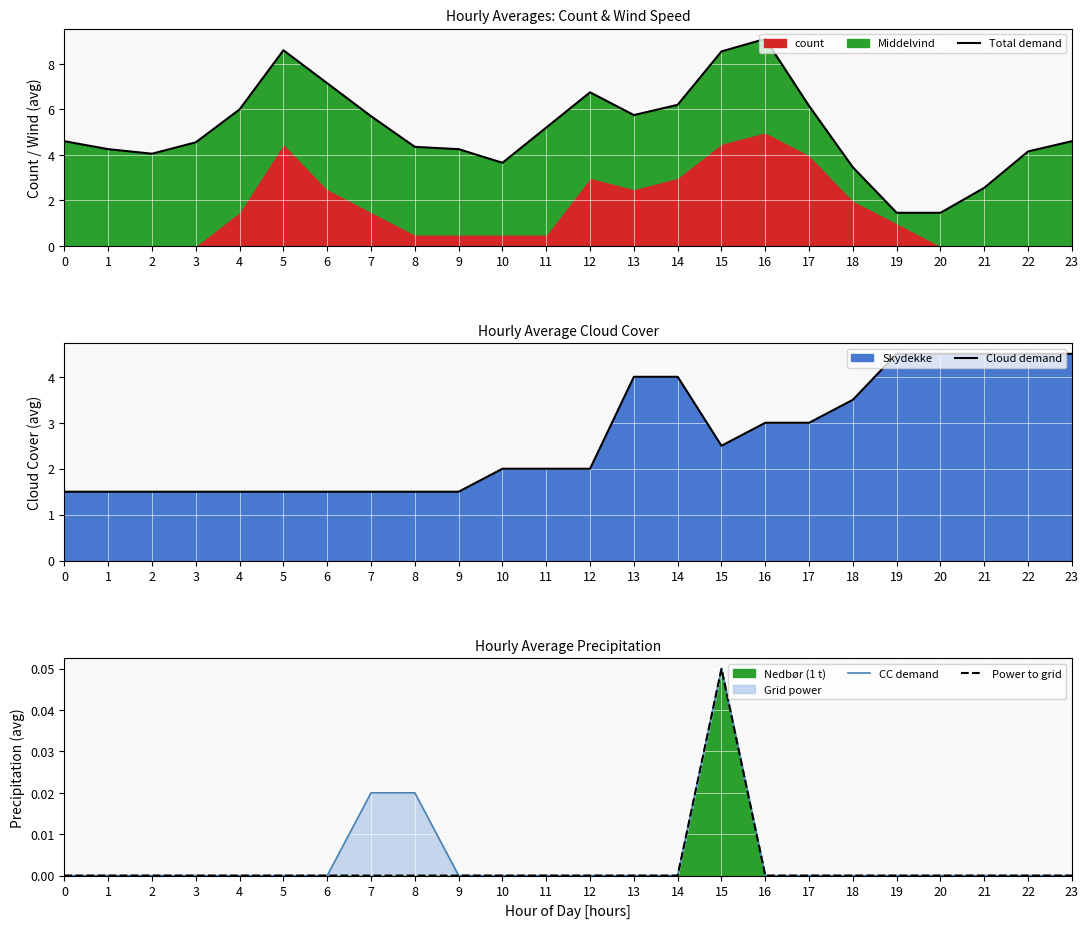

What is the total value across all series at 5?

10.1